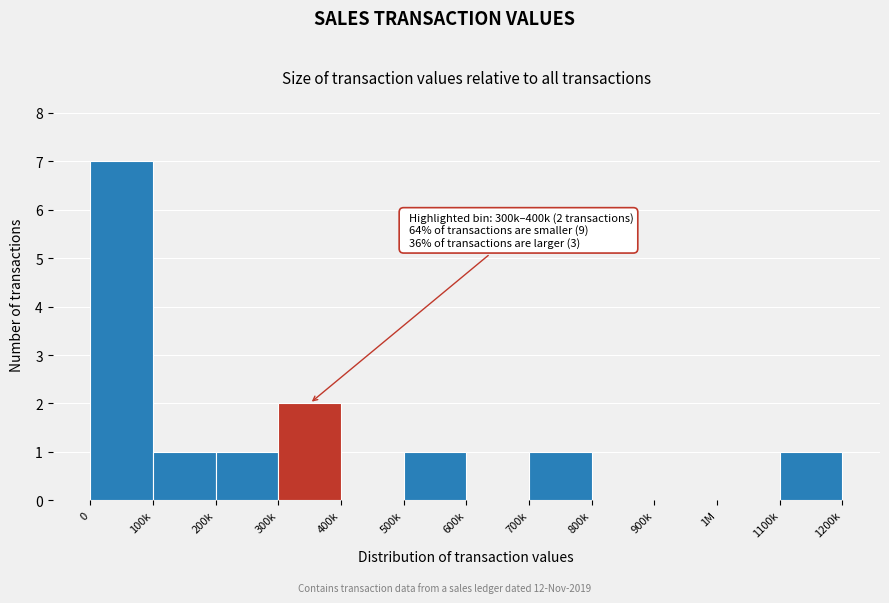

Reading left to right, extract all data points from this chart.

0=7	100k=1	200k=1	300k=2	400k=0	500k=1	600k=0	700k=1	800k=0	900k=0	1M=0	1100k=1